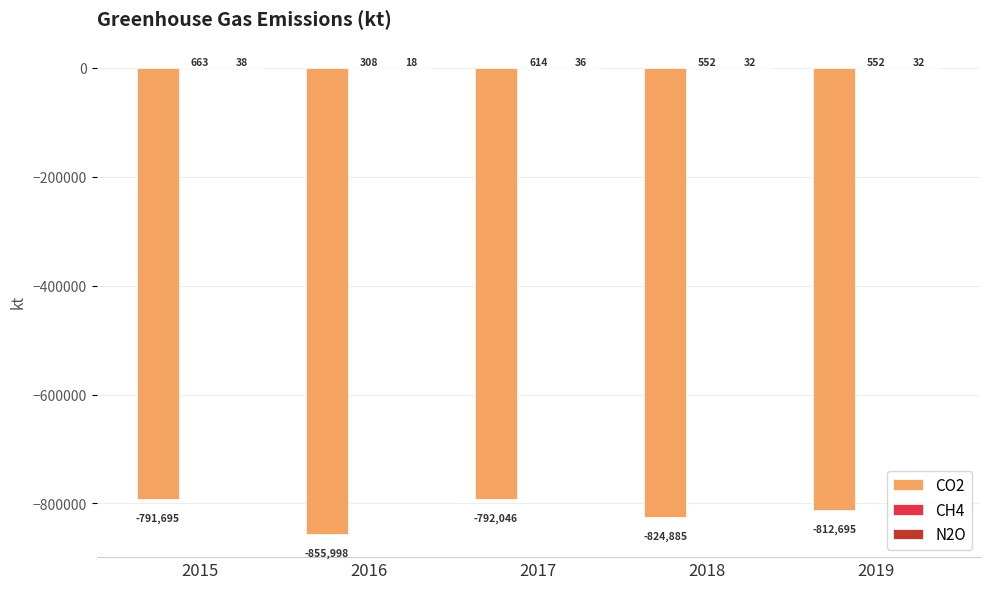

True or false: CO2 has a value of -855998 at 2016.

True